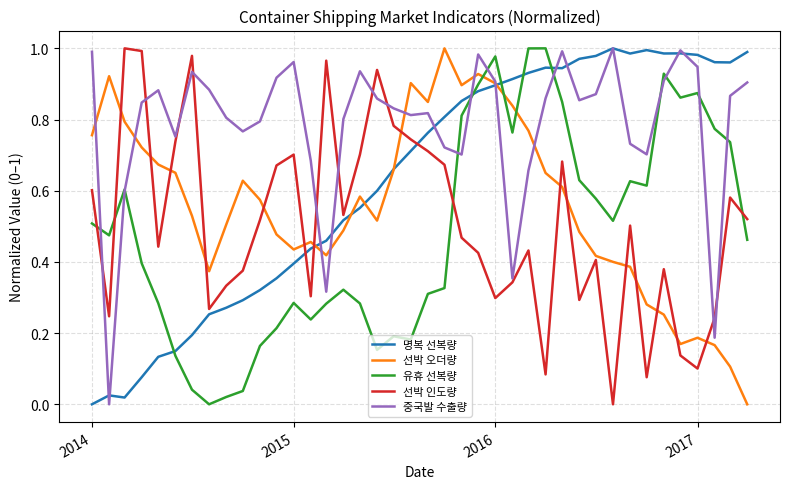

Which series has the largest total across all categories?

중국발 수출량